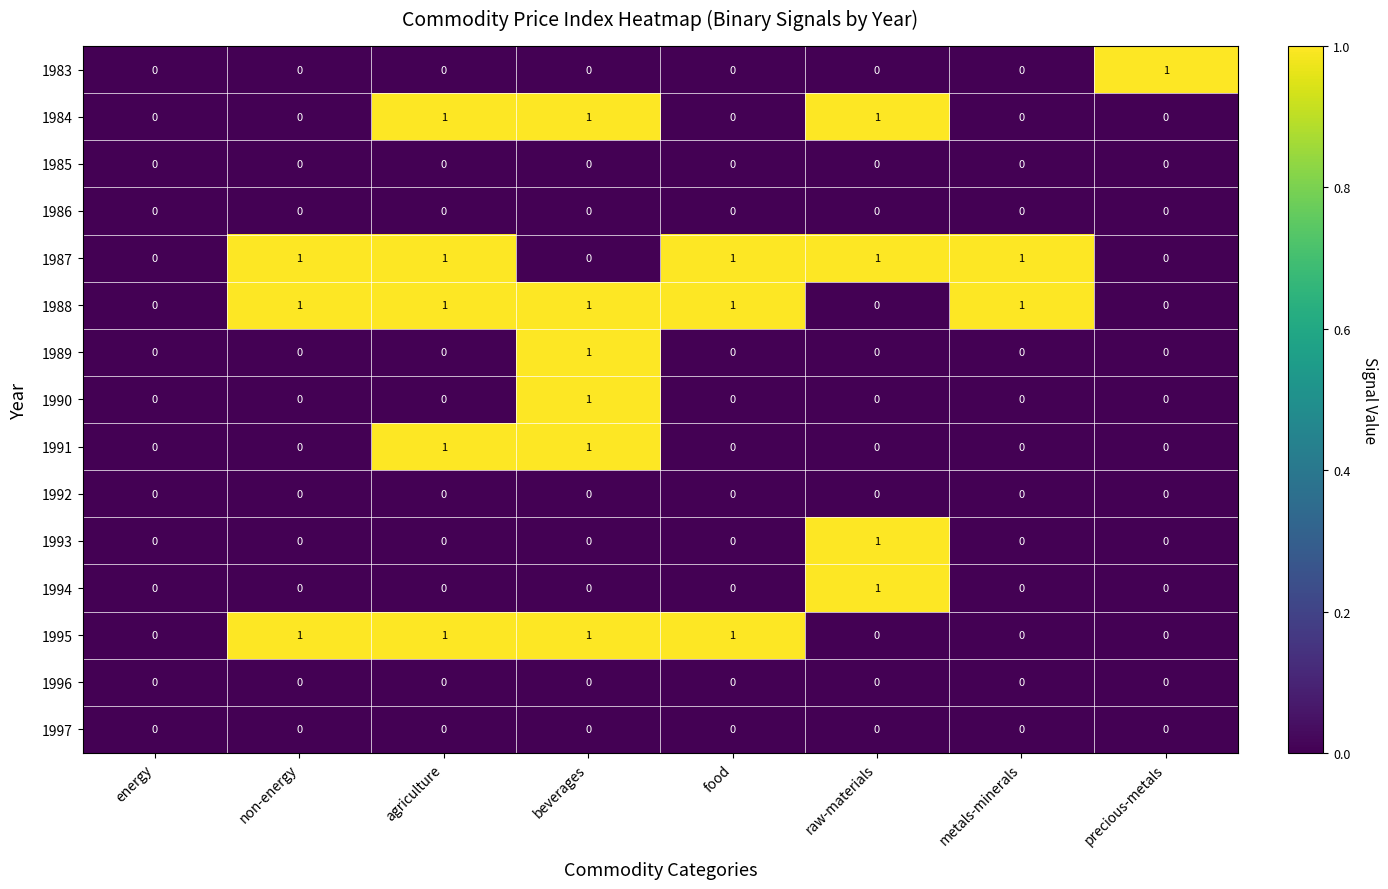

How many 1988 values are between 0 and 1?

8